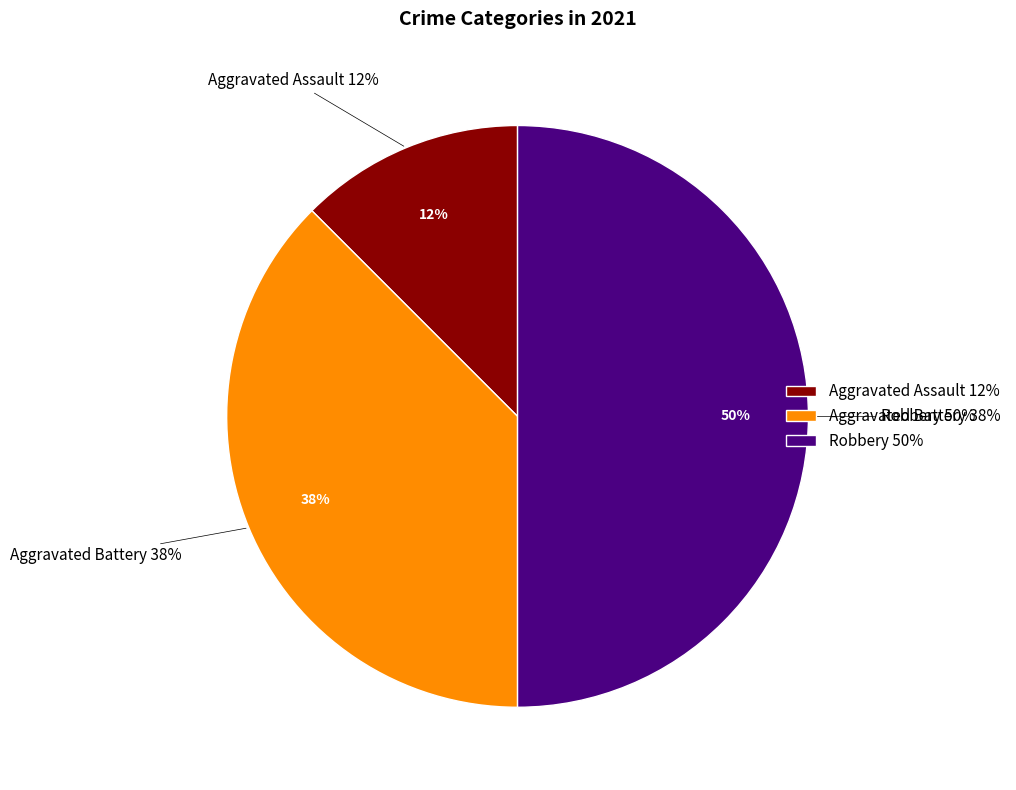

Which slice is the largest?

Robbery